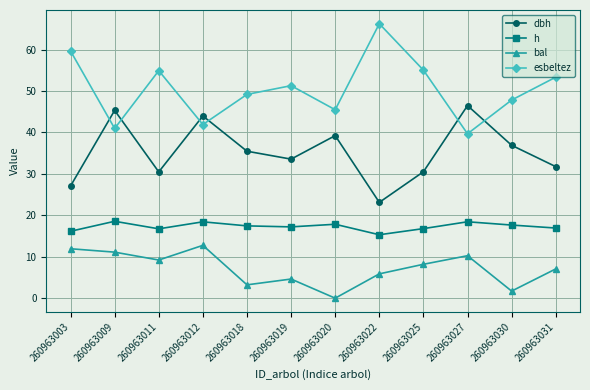

True or false: dbh has a value of 9.5 at 260963027.

False